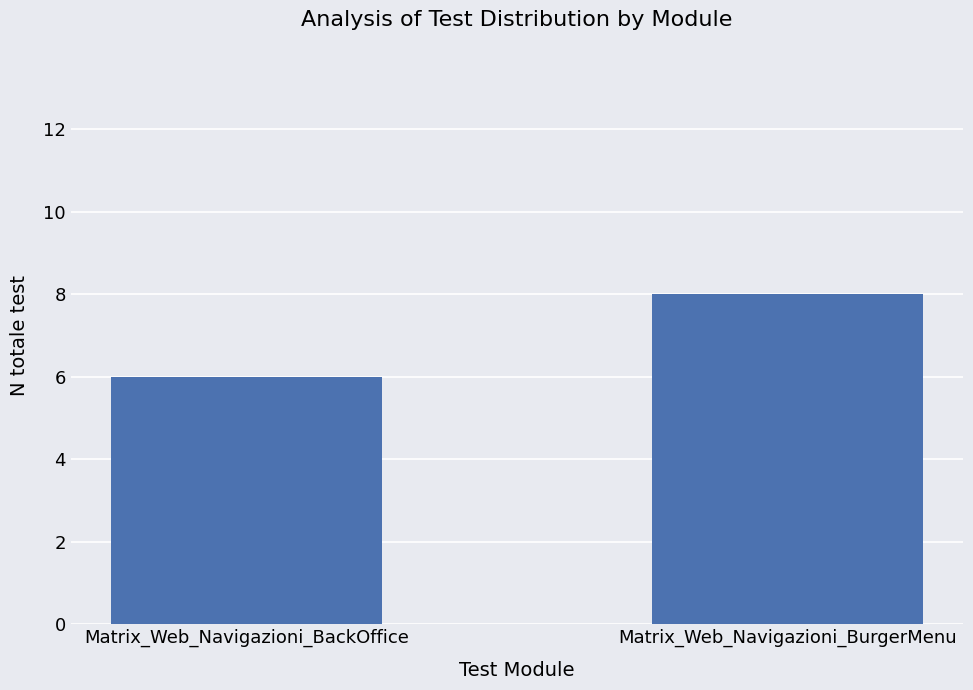

What is the label of the 2nd bar from the left?

Matrix_Web_Navigazioni_BurgerMenu